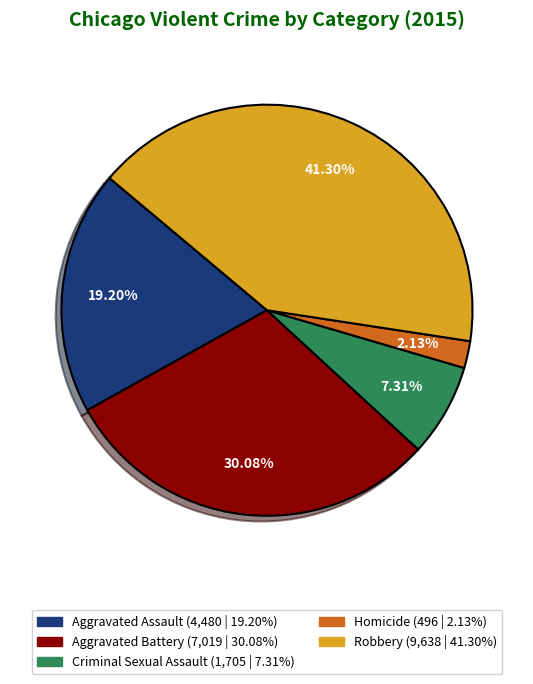

Is there any slice that represents more than half of the pie?

No